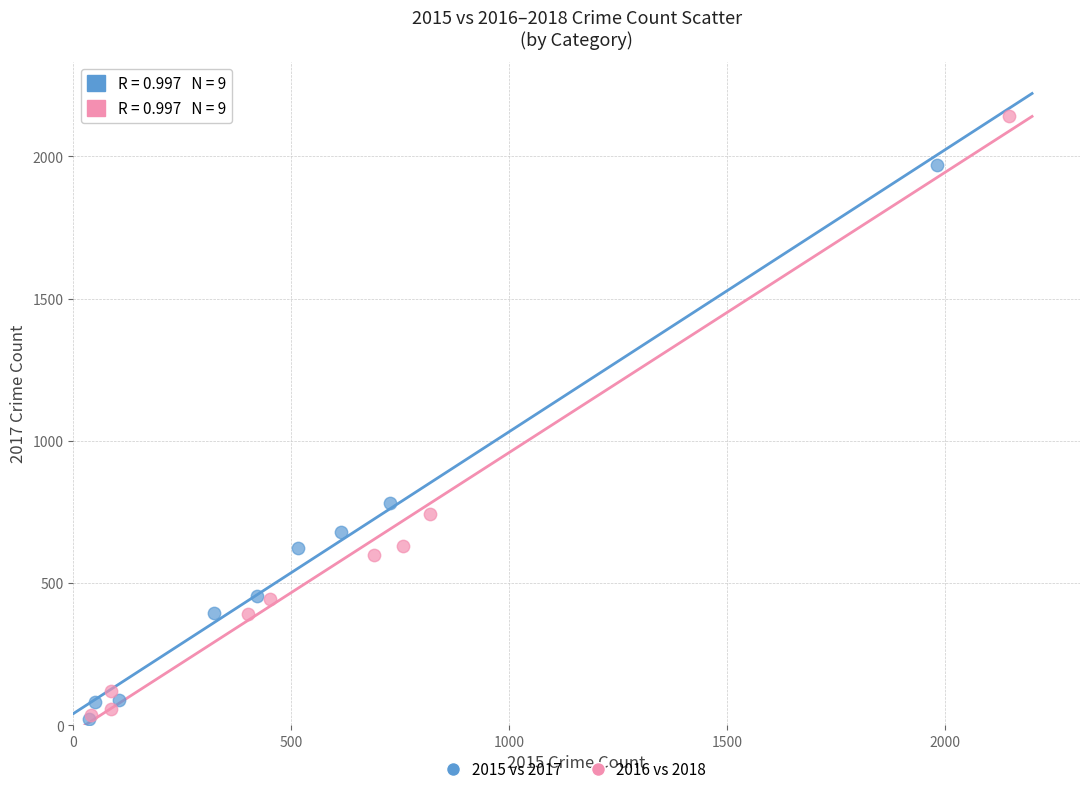

Which series reaches the maximum Y coordinate?

2016 vs 2018